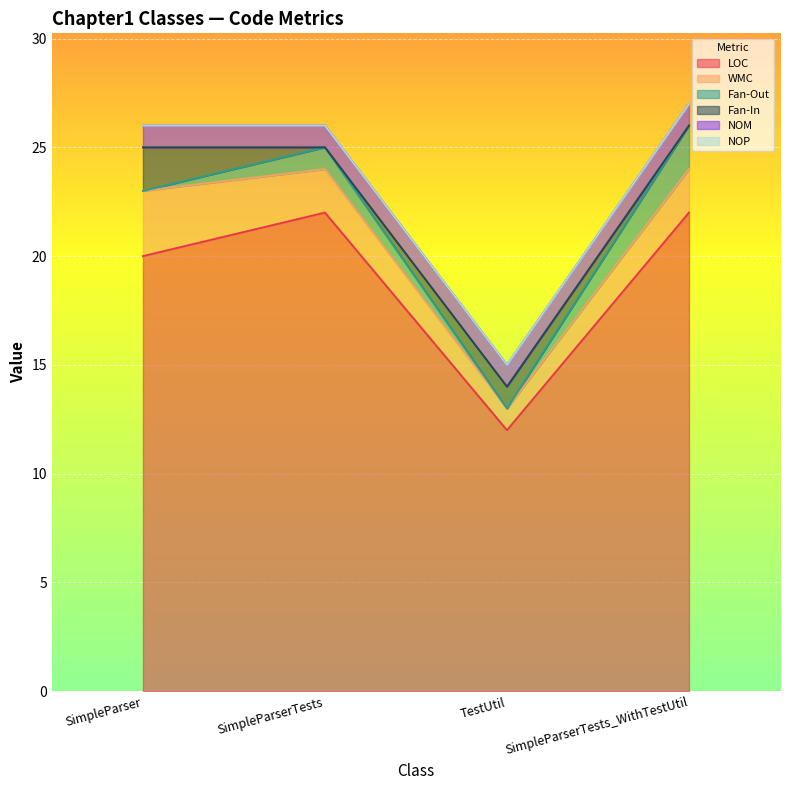

How many interior local peaks does the Fan-Out series have?

1